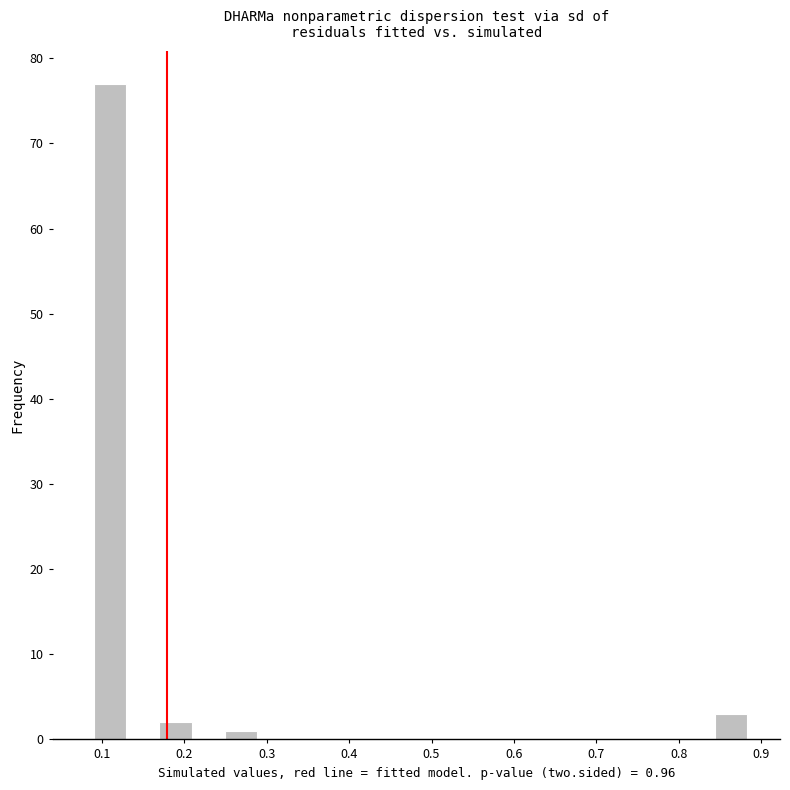

Around what value on the x-axis is the tallest bar? Give the approximate position of its centre, as read against the axis.

0.11